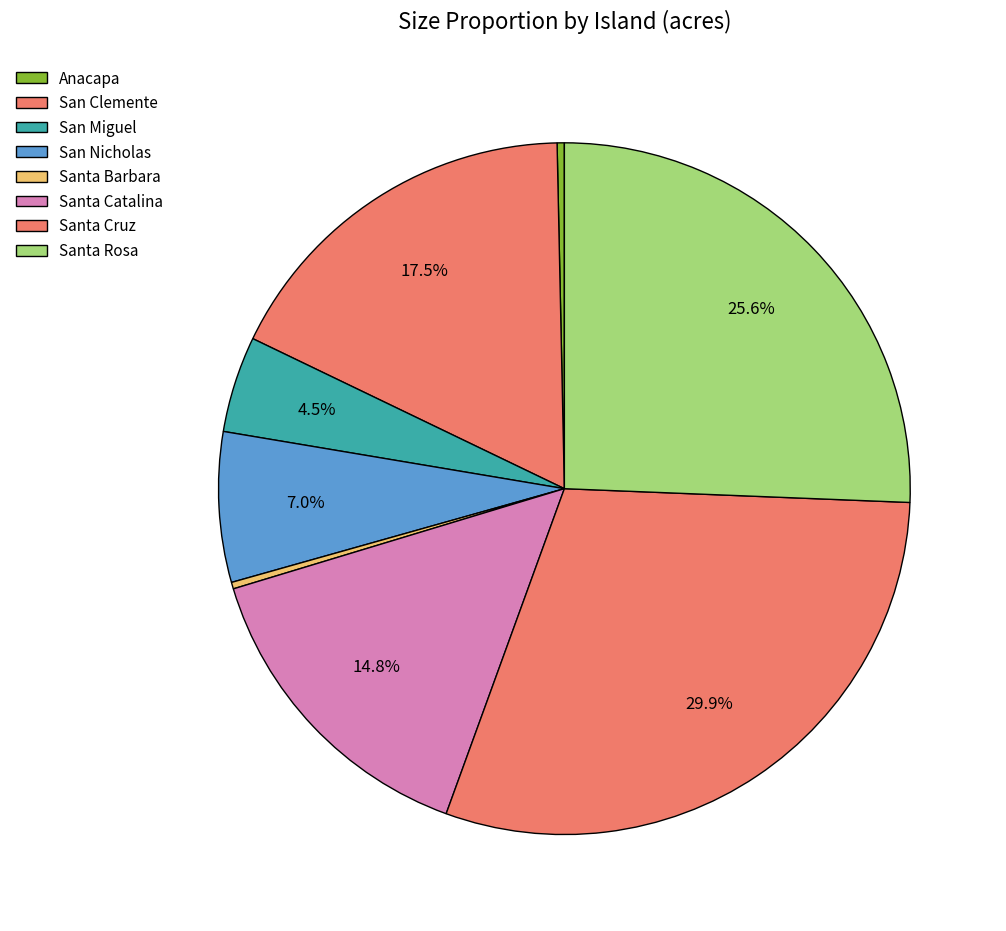

How many slices are in this pie chart?

8